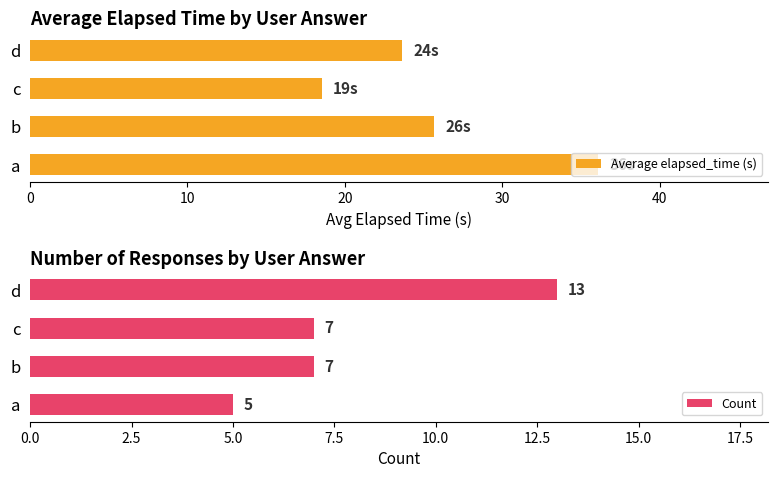

Rank the series by their maximum value, from lowest to highest.

Count, Average elapsed_time (s)